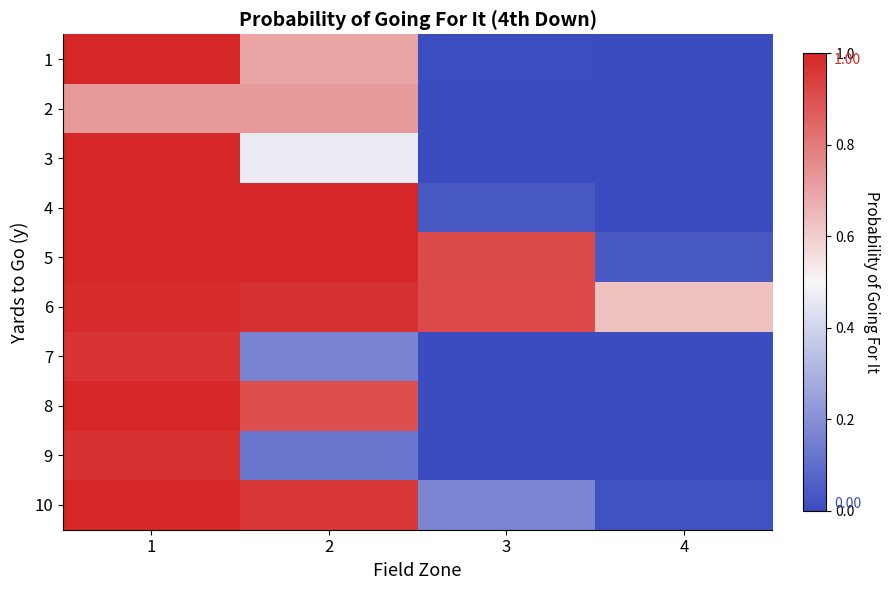

Reading right to left, extract all data points from this chart.

1: 4=0.0	3=0.0	2=0.7	1=1.0
2: 4=0.0	3=0.0	2=0.7	1=0.7
3: 4=0.0	3=0.0	2=0.5	1=1.0
4: 4=0.0	3=0.0	2=1.0	1=1.0
5: 4=0.0	3=0.9	2=1.0	1=1.0
6: 4=0.6	3=0.9	2=1.0	1=1.0
7: 4=0.0	3=0.0	2=0.2	1=1.0
8: 4=0.0	3=0.0	2=0.9	1=1.0
9: 4=0.0	3=0.0	2=0.1	1=1.0
10: 4=0.0	3=0.2	2=1.0	1=1.0